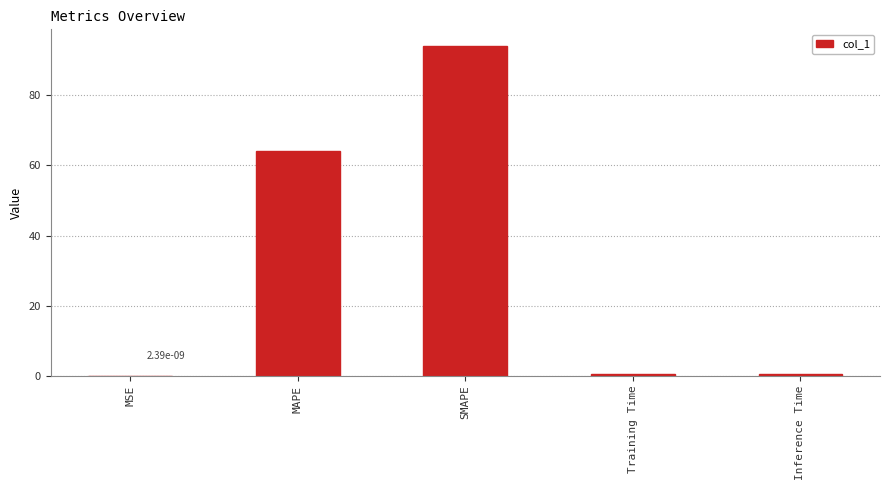

Between Training Time and SMAPE, which is larger?

SMAPE